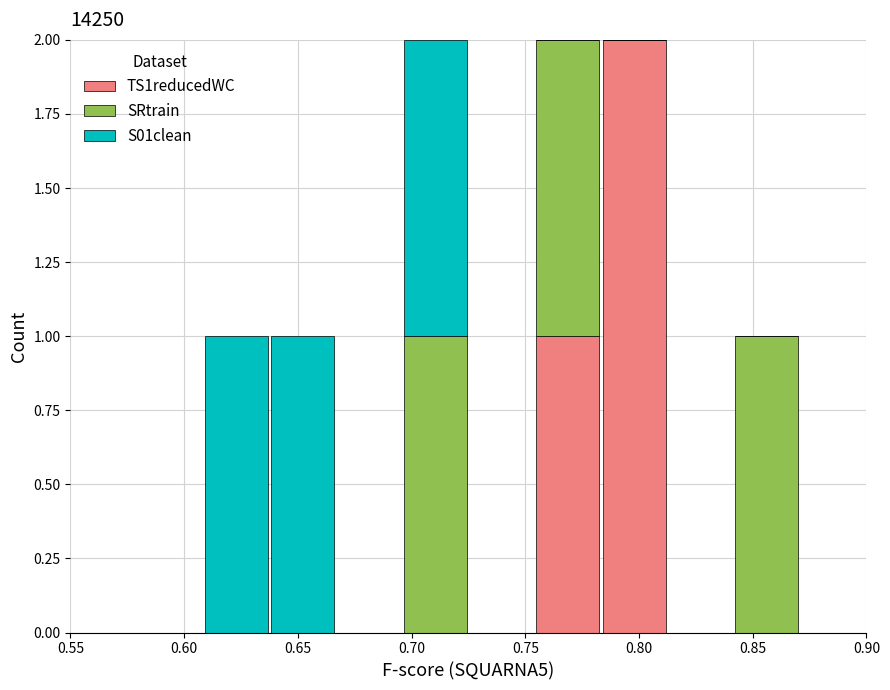

What is the total height of the stacked bar covering 0.785 to 0.815 on the x-axis? Neither the bar edges nor the heights are printed on the chart, so give them approximately, as read against the axes.

2